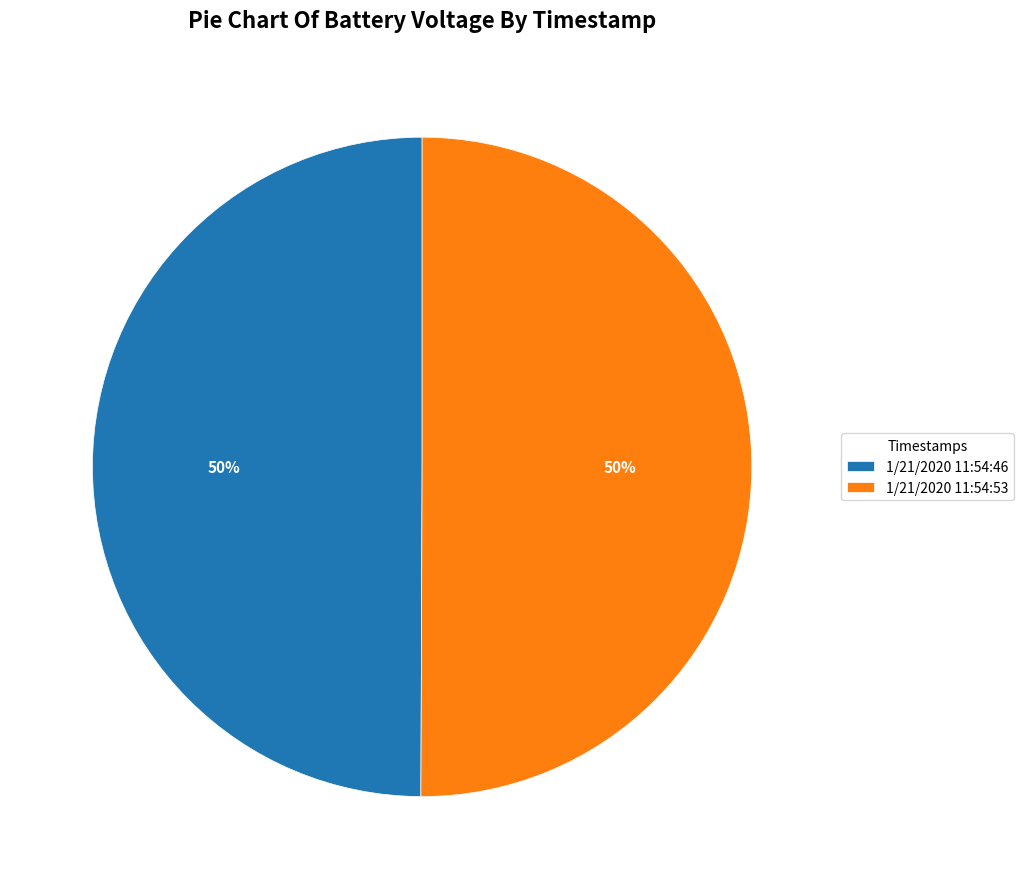

Approximately how many times larger is the value at 1/21/2020 11:54:46 compared to 1/21/2020 11:54:53?

1.0